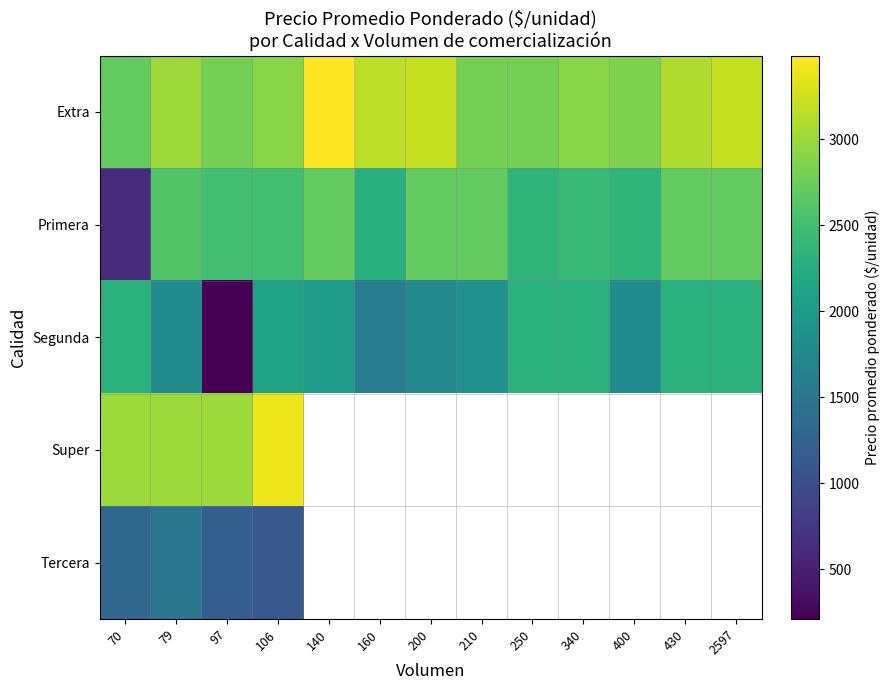

How many series are shown in this chart?

5